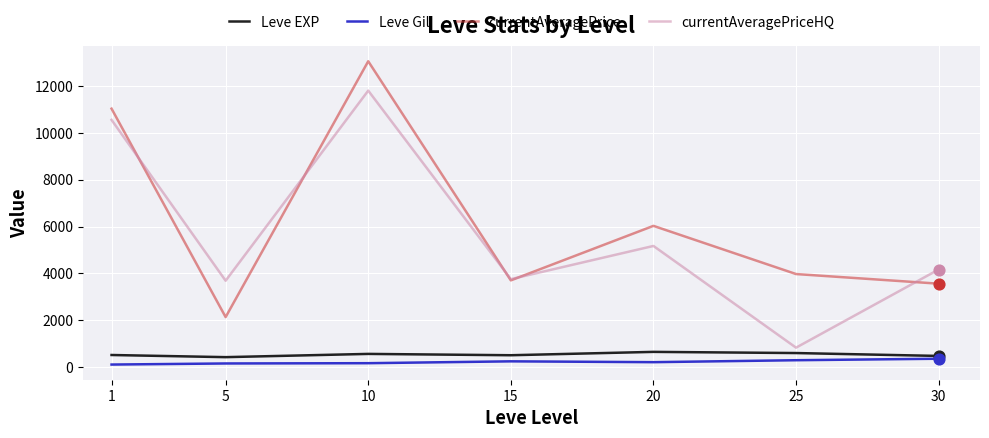

Is the value of Leve Gil at 20 greater than the value of Leve EXP at 1?

No